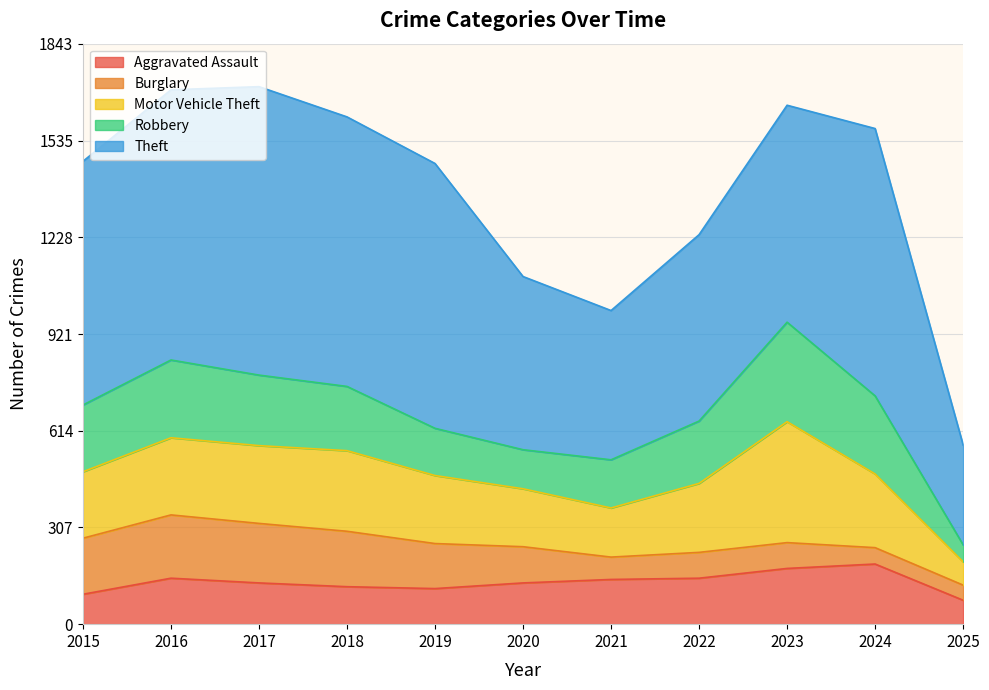

Where is the first local minimum for Burglary?

2021